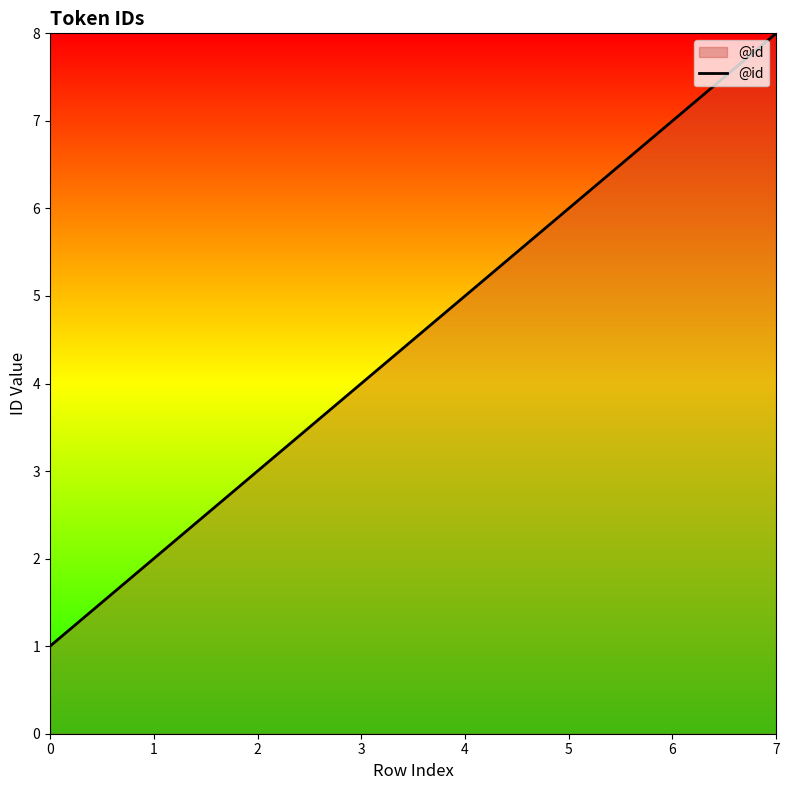

What is the difference between the values at 2 and 5?

3